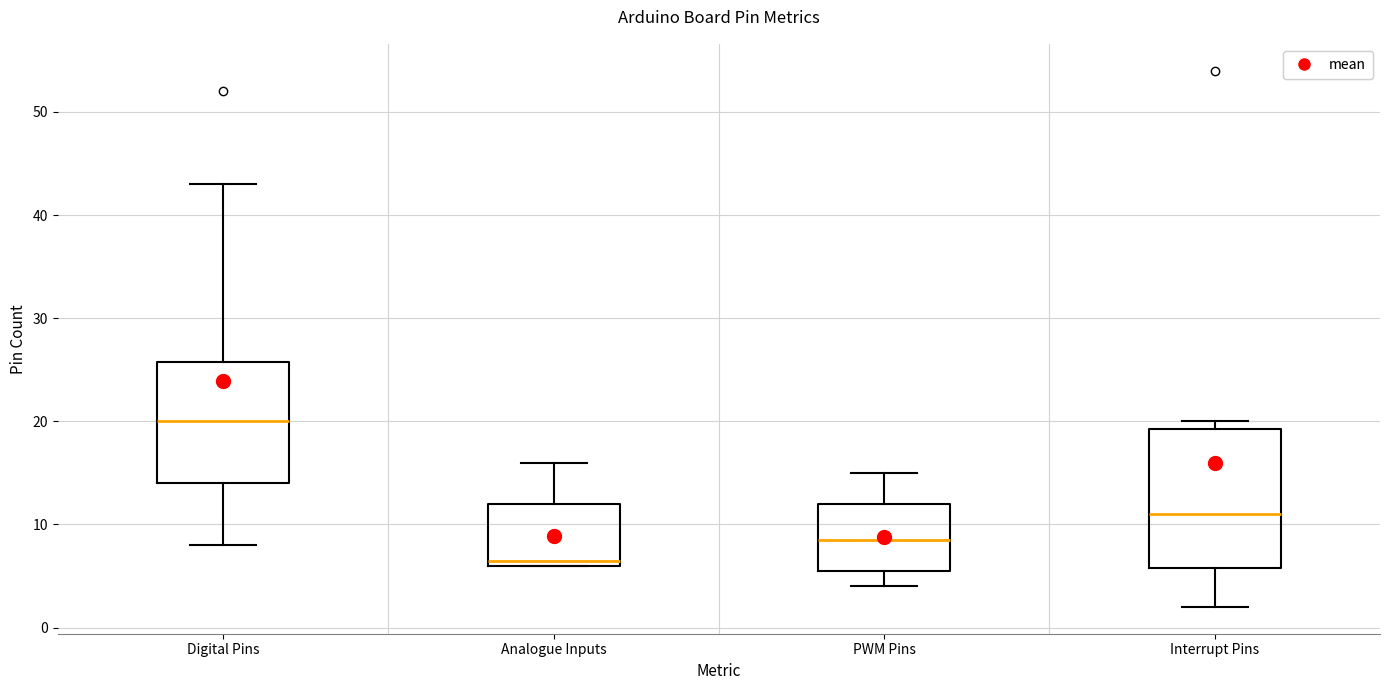

Reading left to right, transcribe this box plot: for each box, give where its median line is, the range the box spans, and where its two whiskers end, as read against the y-axis. The values are not printed on the chart, so give them approximately, as read against the axis.

Digital Pins: median 20, box 14 to 26, whiskers 8 to 43
Analogue Inputs: median 7, box 6 to 12, whiskers 6 to 16
PWM Pins: median 9, box 6 to 12, whiskers 4 to 15
Interrupt Pins: median 11, box 6 to 19, whiskers 2 to 20